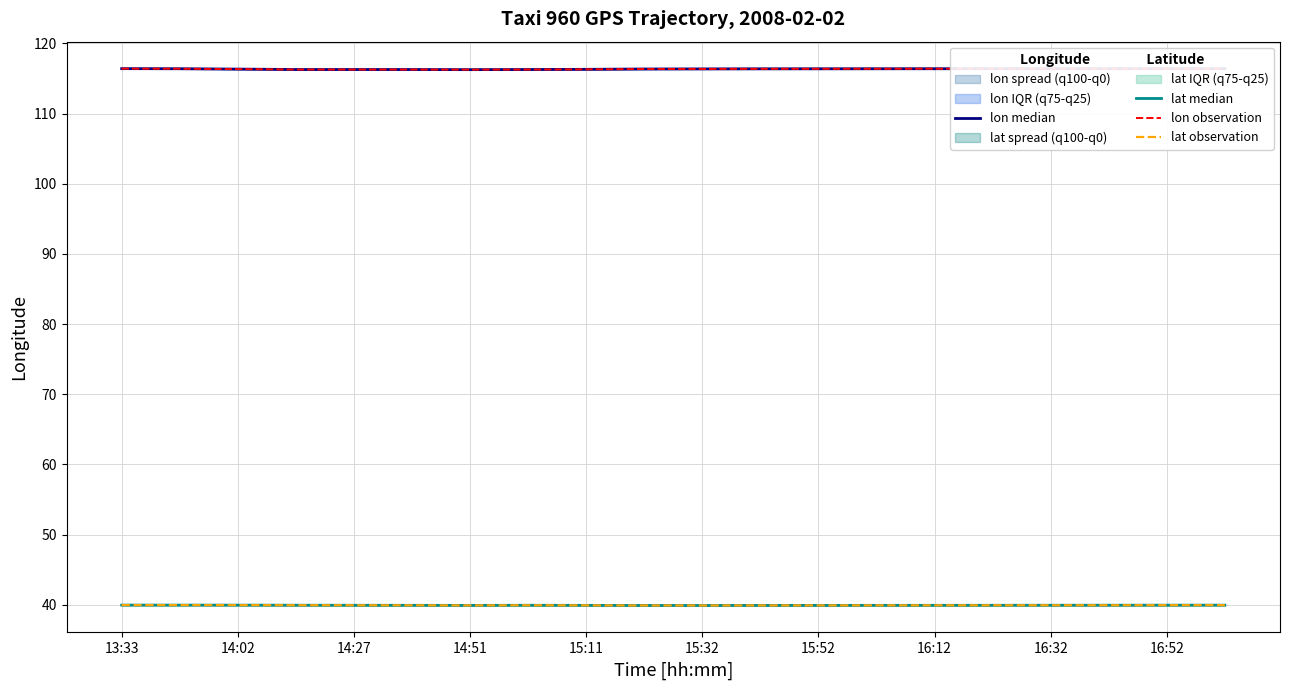

What is the label of the 8th point from the left?

16:12